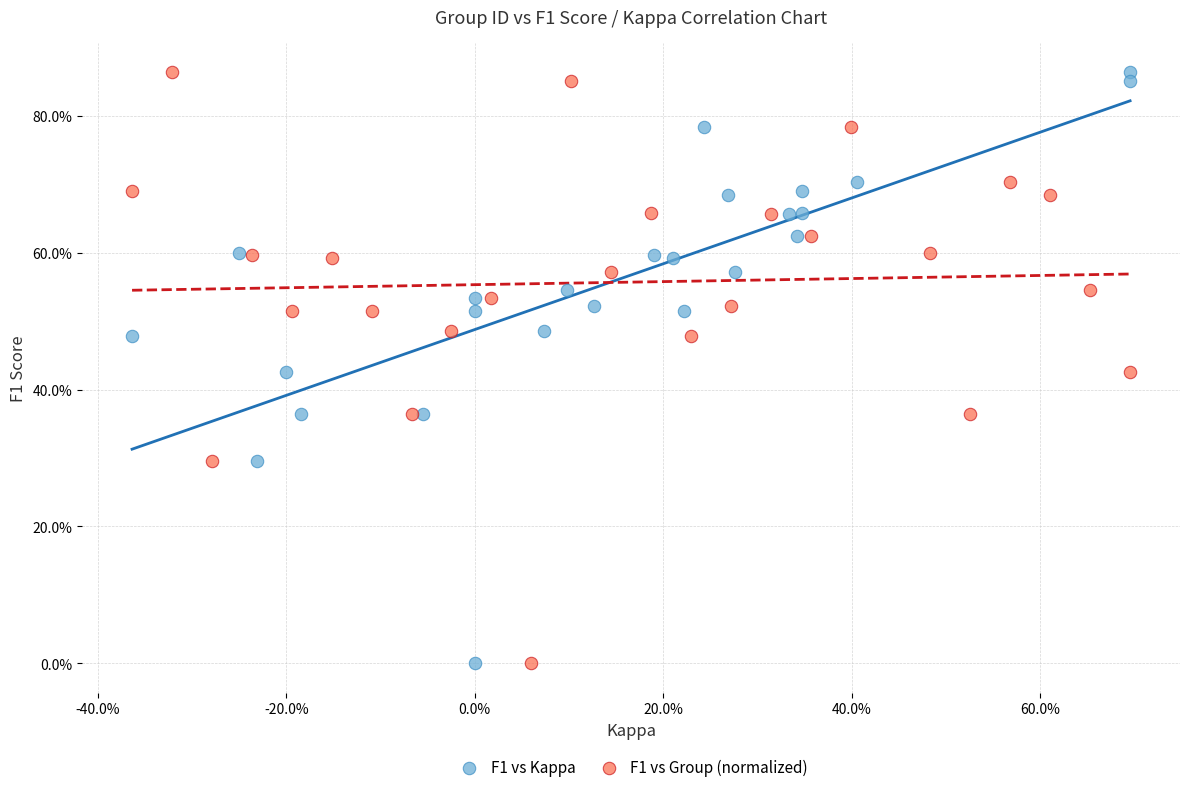

What are all the series names shown in the legend?

F1 vs Kappa, F1 vs Group (normalized)